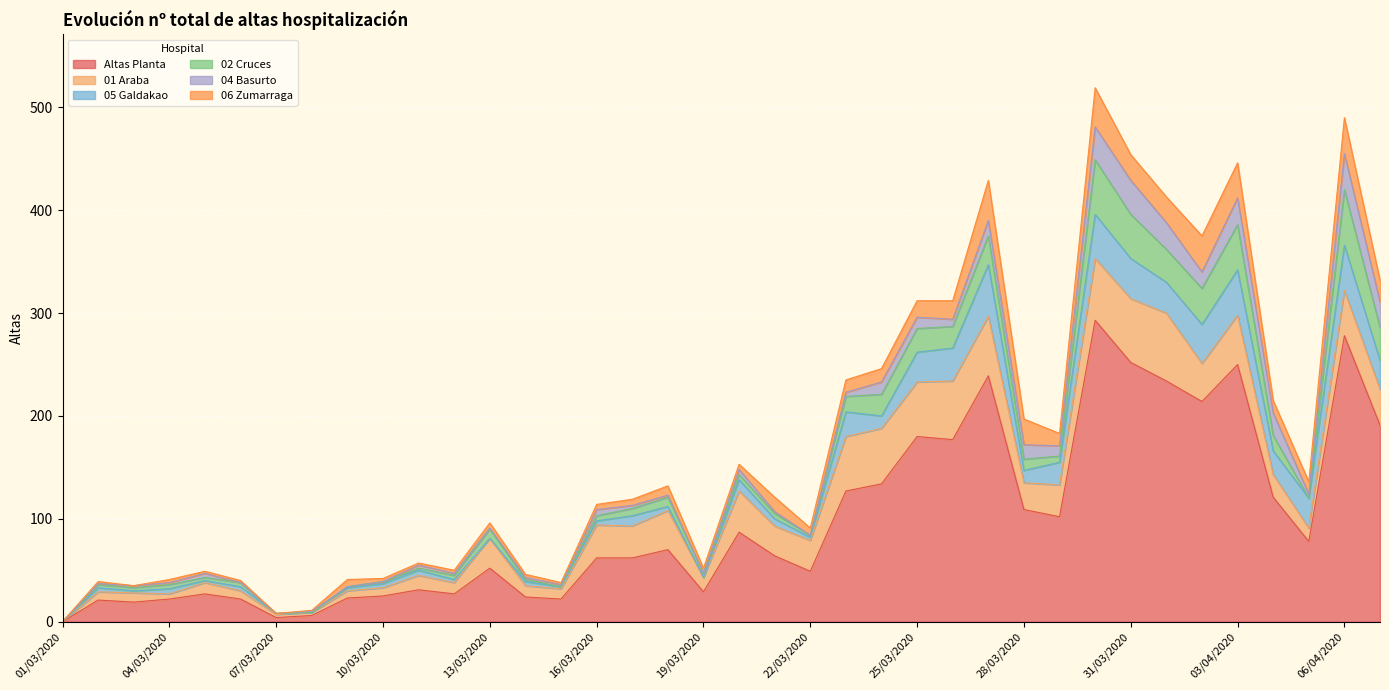

Rank the series by their maximum value, from lowest to highest.

04 Basurto, 06 Zumarraga, 05 Galdakao, 02 Cruces, 01 Araba, Altas Planta